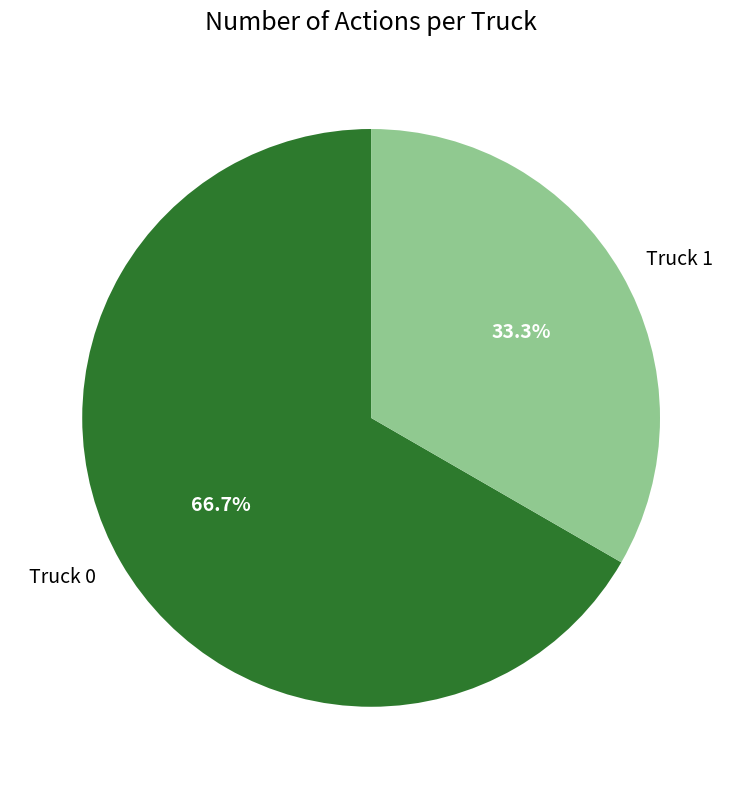

What is the total percentage of Truck 0 and Truck 1?

100.0%